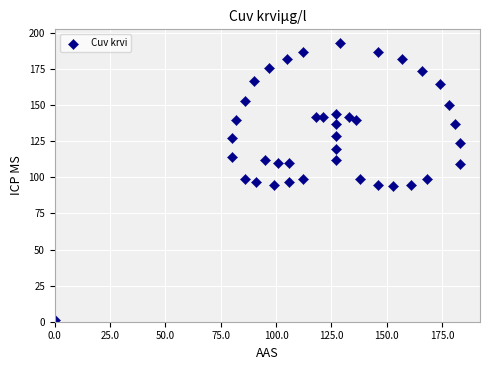

What is the range of X values (max minus min)?

183